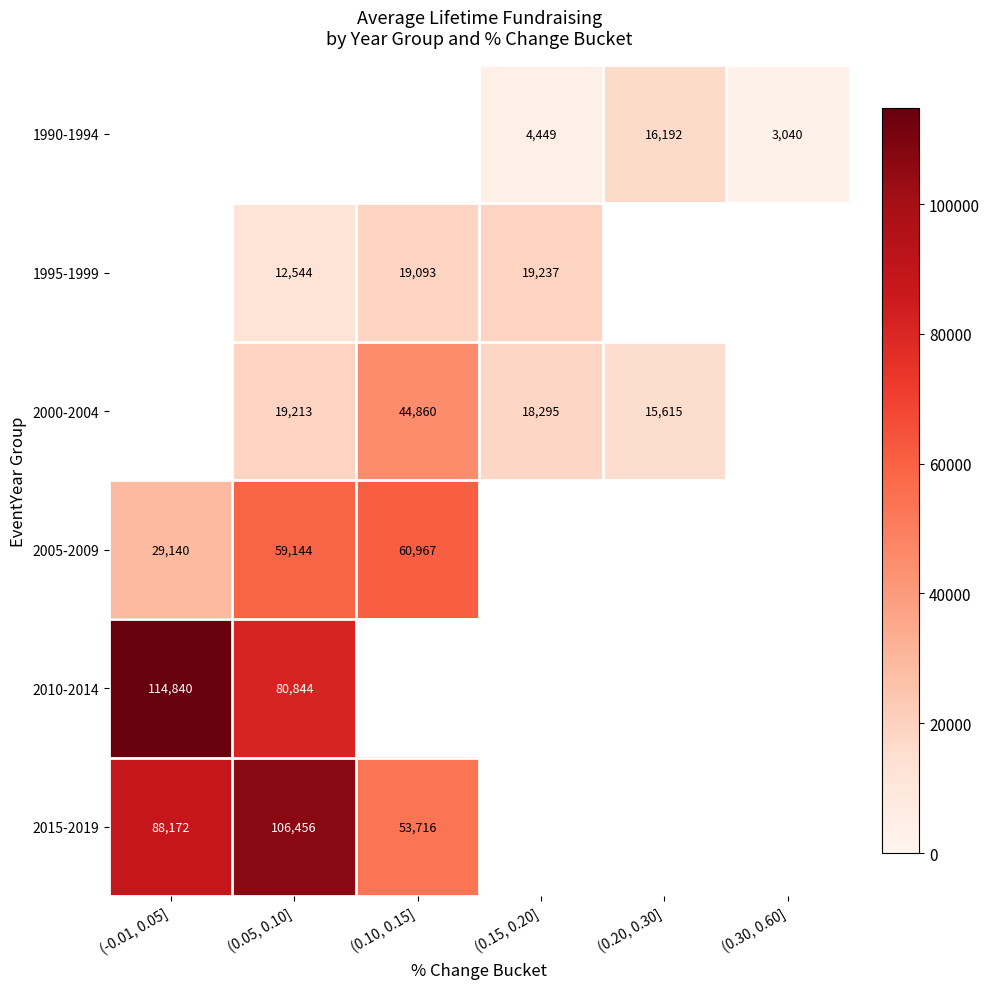

What is the smallest value displayed?

3040.8